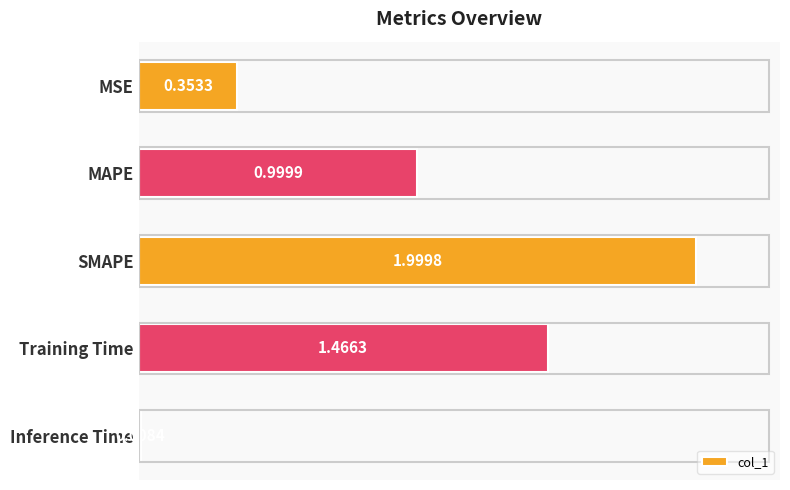

List the labels in order of value, largest first.

SMAPE, Training Time, MAPE, MSE, Inference Time